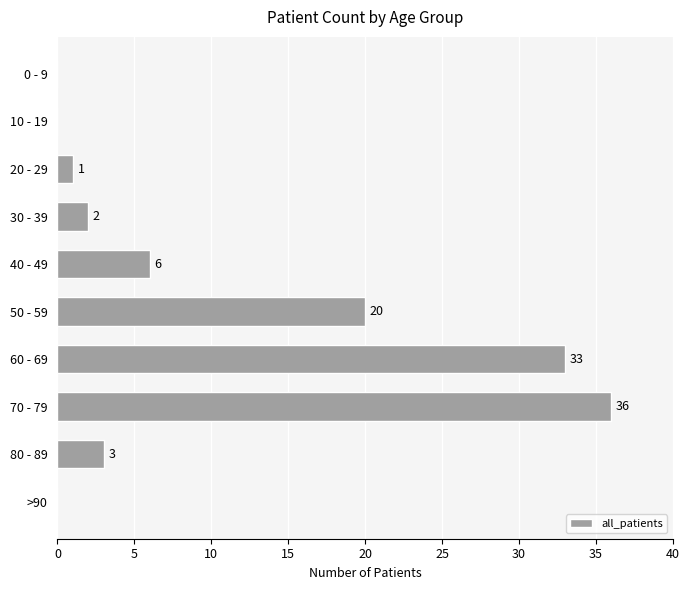

The chart shows a value of 20 at 50 - 59. True or false?

True